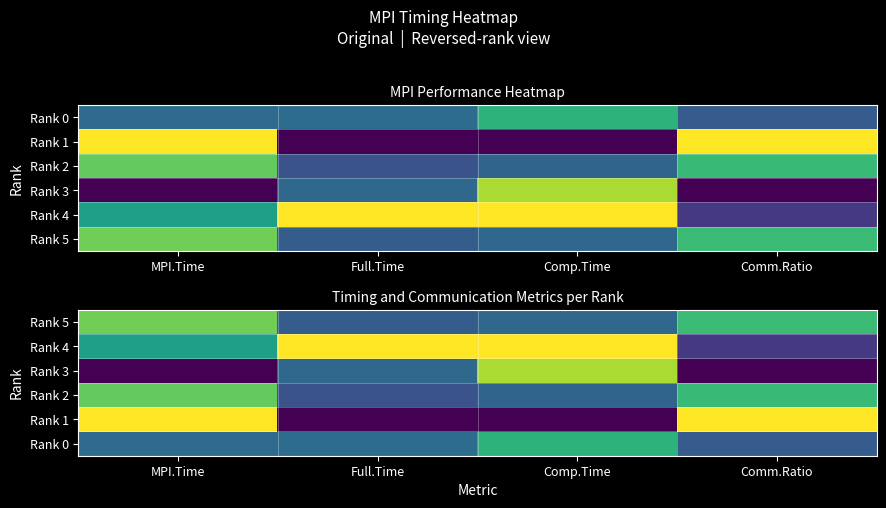

At which category does the chart reach its minimum across all series?

MPI.Time